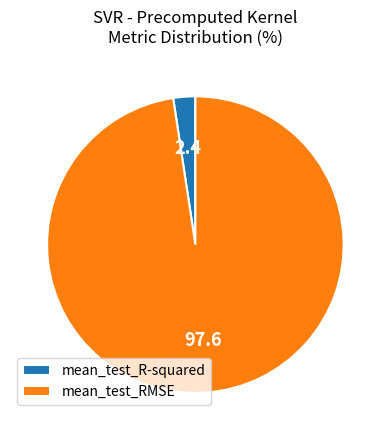

Between mean_test_RMSE and mean_test_R-squared, which is larger?

mean_test_RMSE